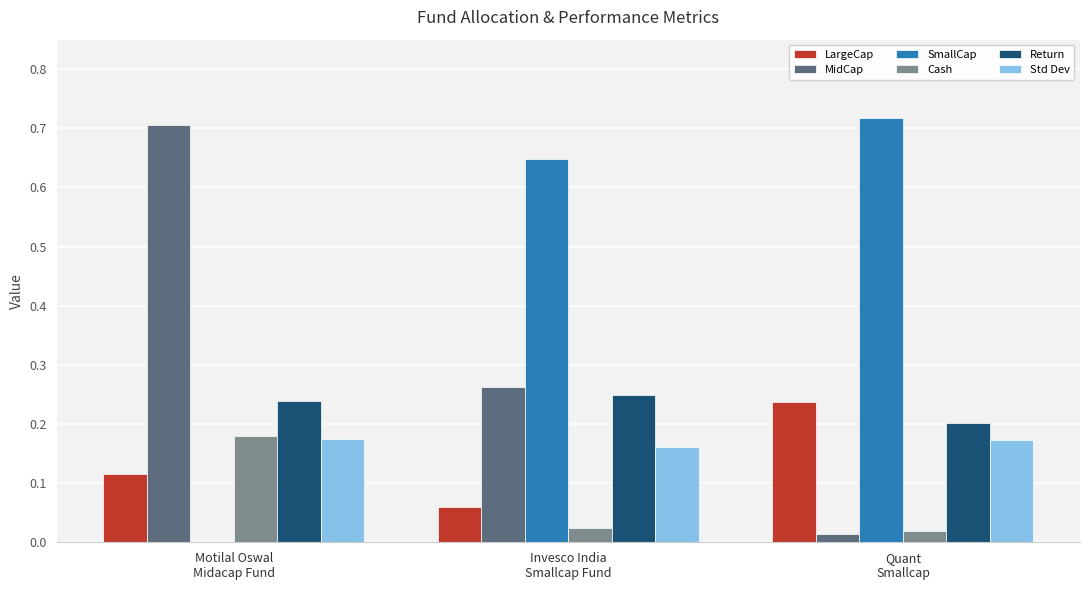

What is the sum of all SmallCap values?

1.4